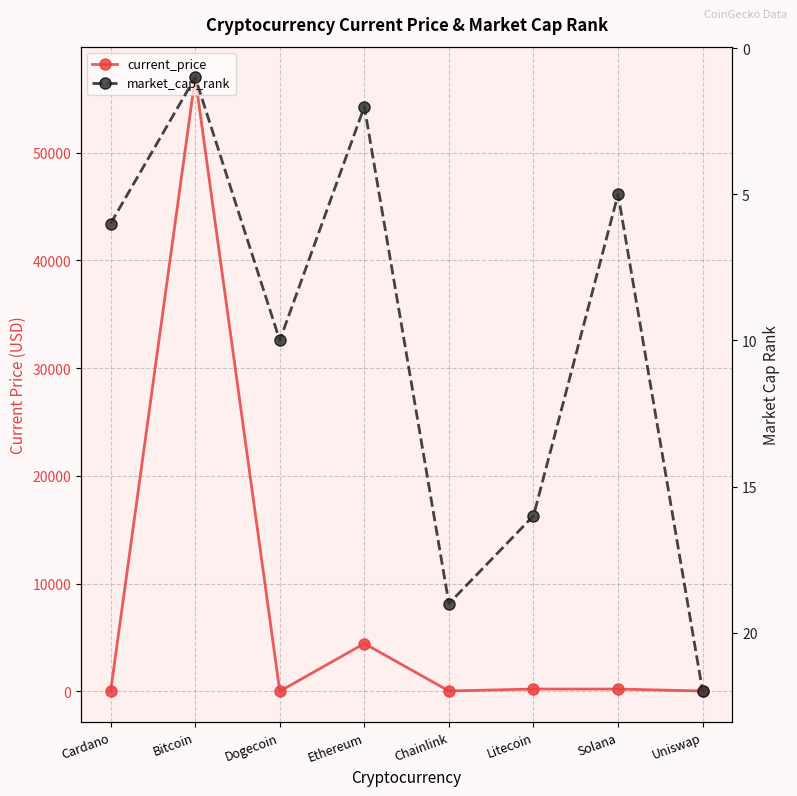

Where does the market_cap_rank series first go above 10?

Chainlink